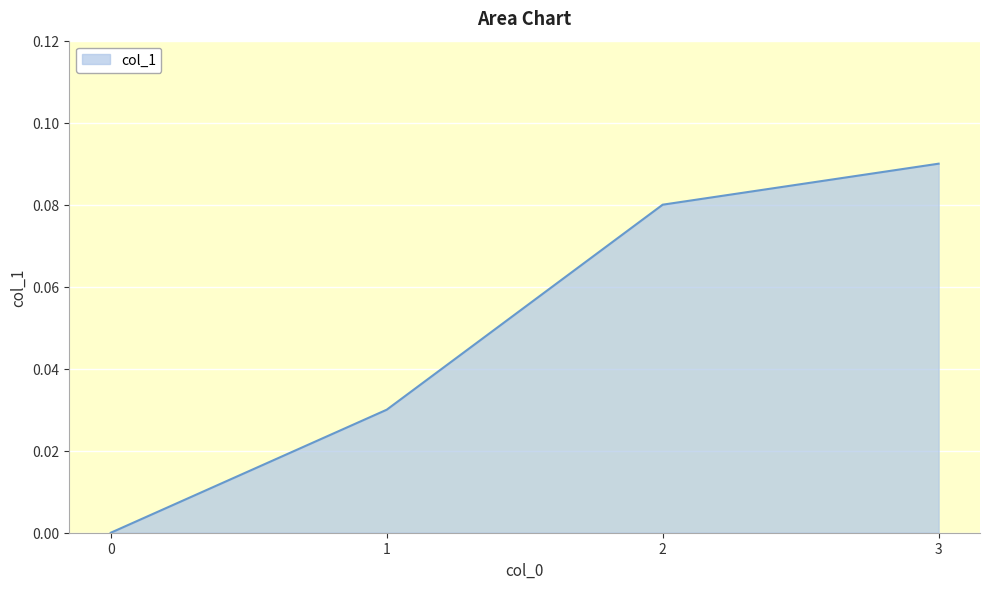

Between 1 and 3, which is larger?

3